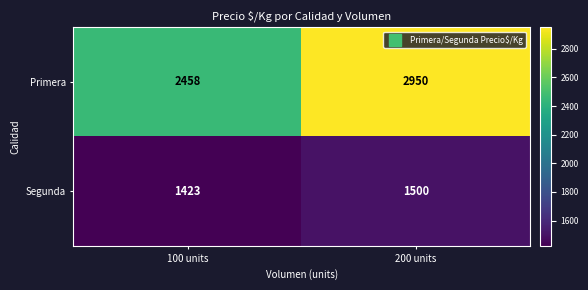

What is the total value across all series at 100 units?

3881